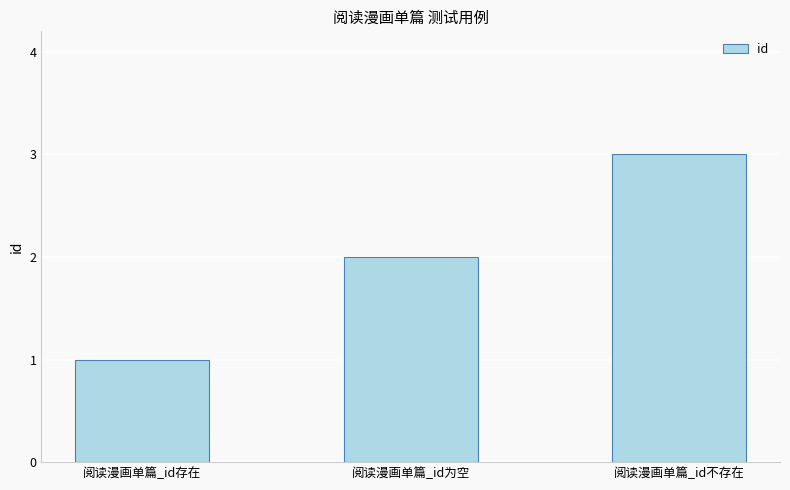

Reading right to left, transcribe all the data shown in this chart.

3	2	1